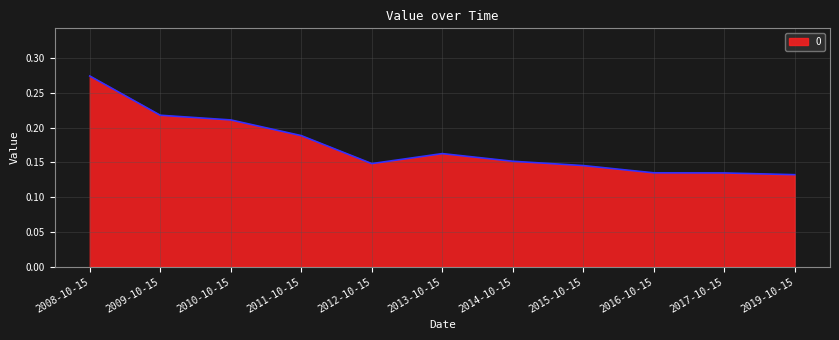

What position from the left is 2014-10-15?

7